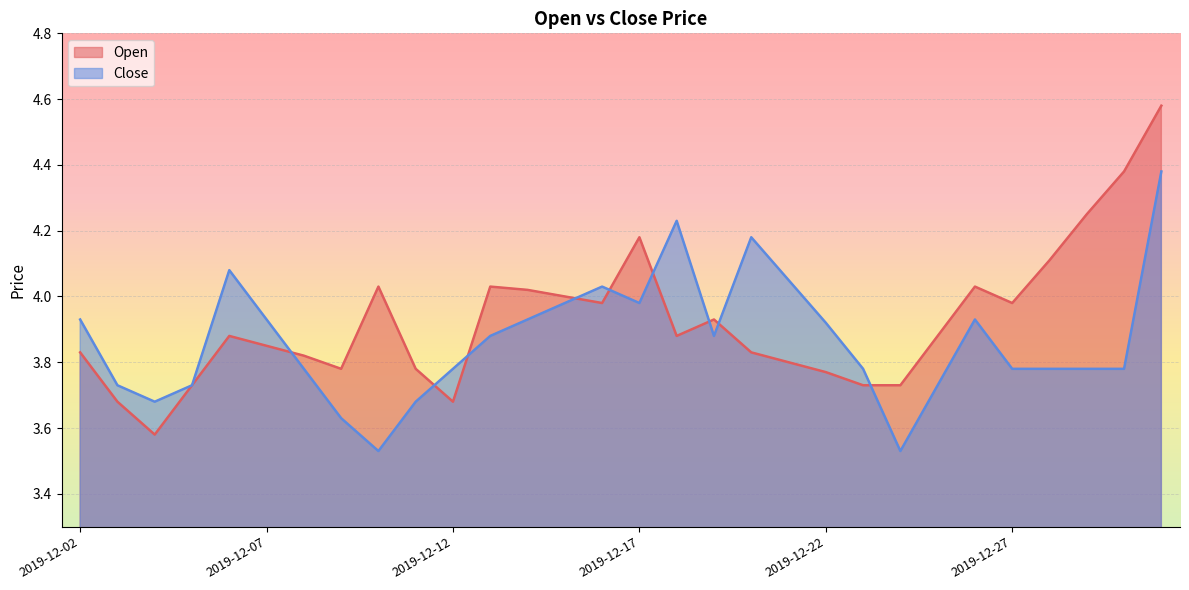

Does the chart display data point markers on the line(s)?

No